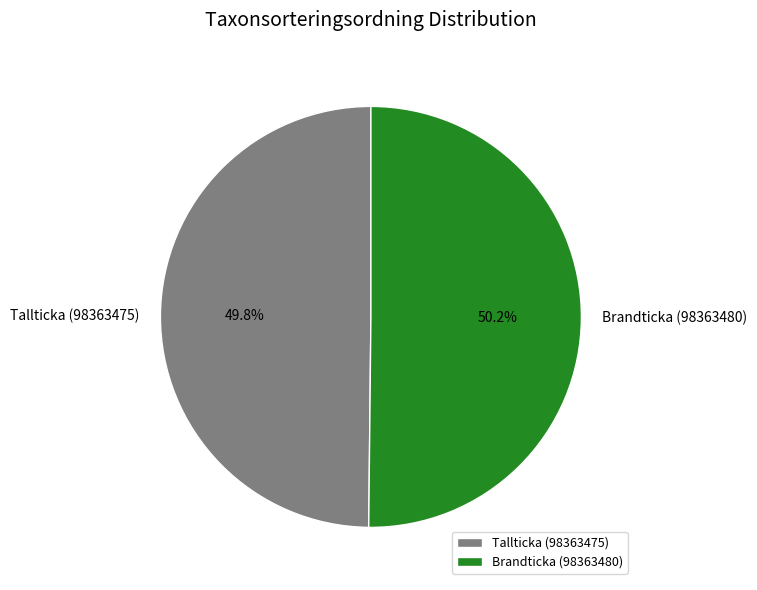

Is there a majority slice in this chart?

Yes